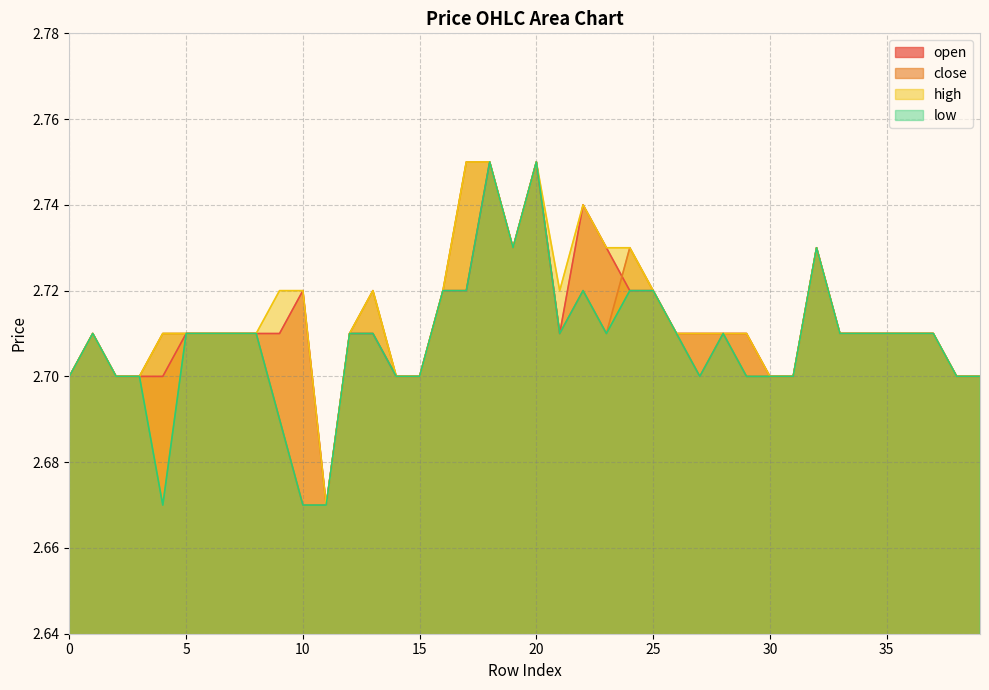

True or false: open has more than 2 interior local peaks.

True